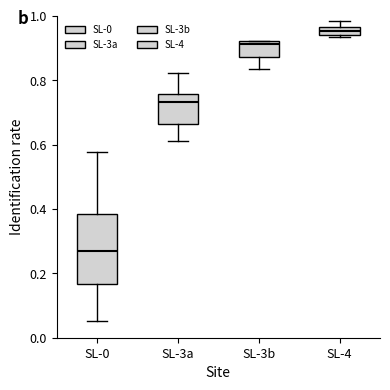

Where does the lower whisker of the box for SL-3b end on the y-axis? The values are not printed on the chart, so give them approximately, as read against the axis.

0.84